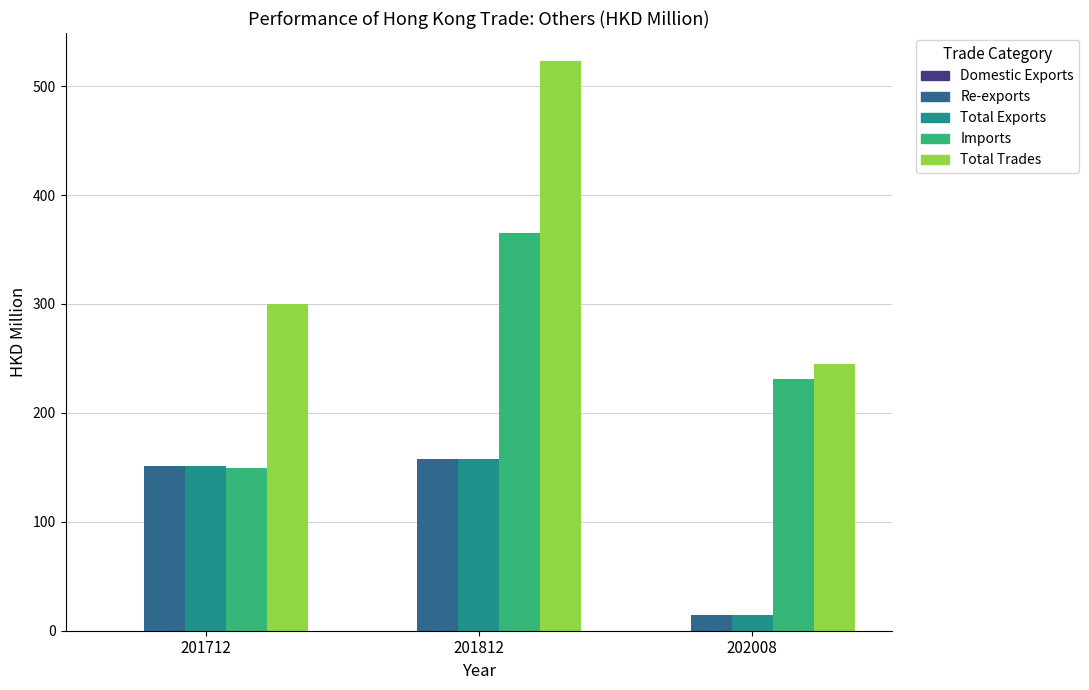

Between 201812 and 202008, which series saw the biggest shift?

Total Trades